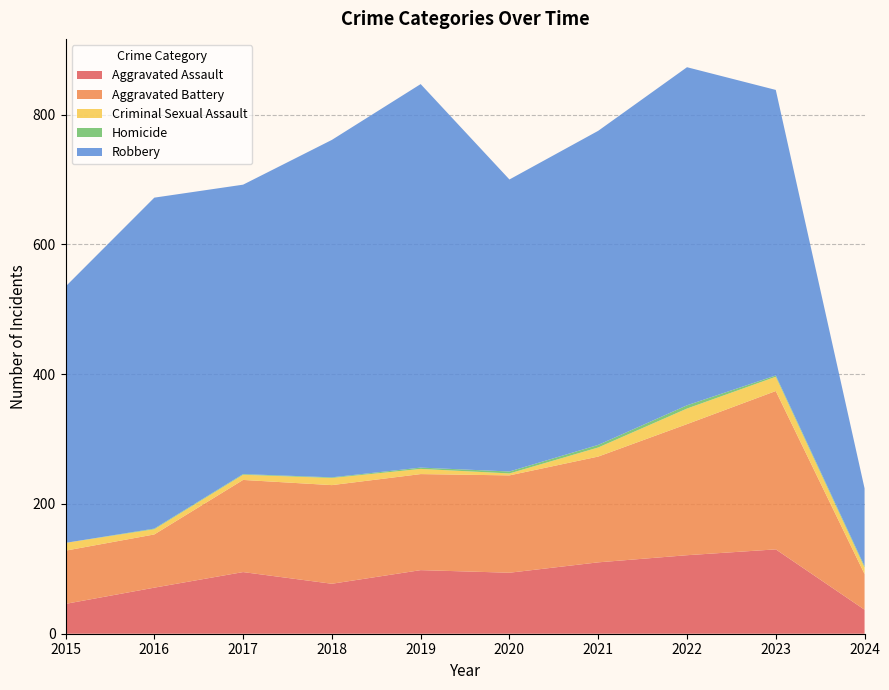

Reading right to left, transcribe all the data shown in this chart.

Aggravated Assault: 37	130	121	110	94	98	77	95	71	46
Aggravated Battery: 55	244	202	163	150	148	152	142	82	82
Criminal Sexual Assault: 10	22	24	14	3	8	11	8	8	12
Homicide: 2	2	5	4	3	2	1	1	1	0
Robbery: 120	440	521	484	450	591	520	446	510	395